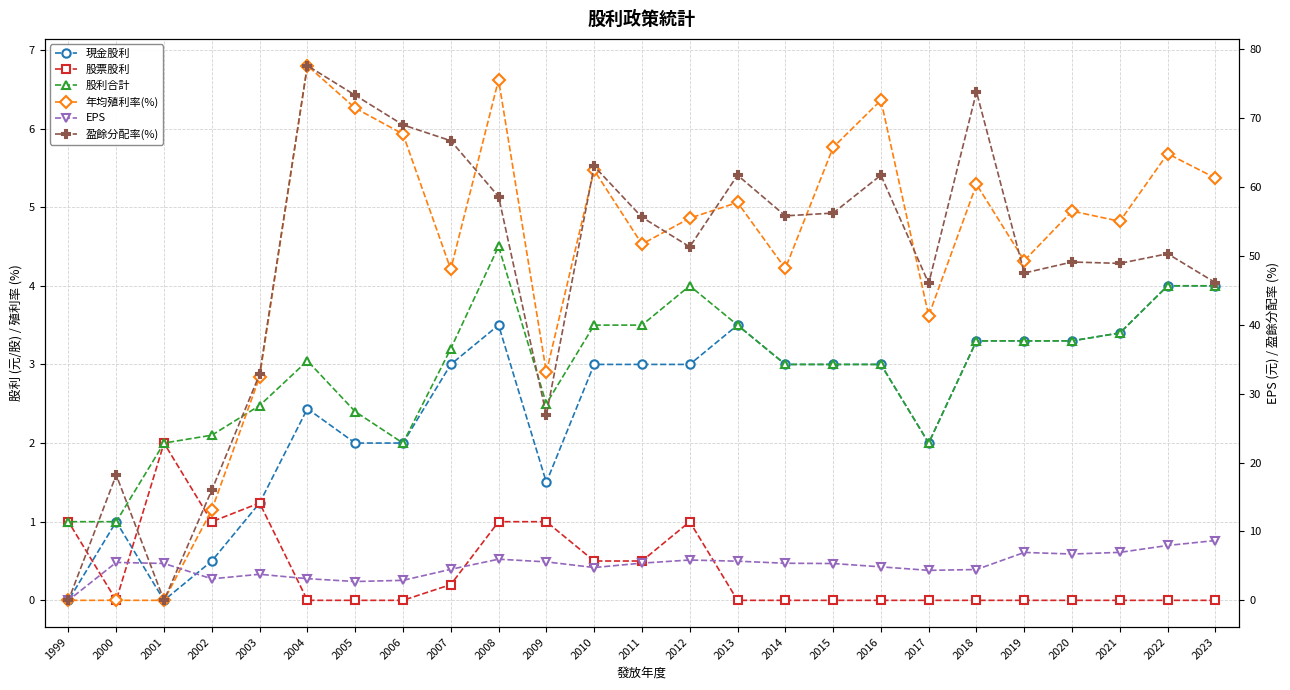

What is the highest value of the 股票股利 series?

2.0